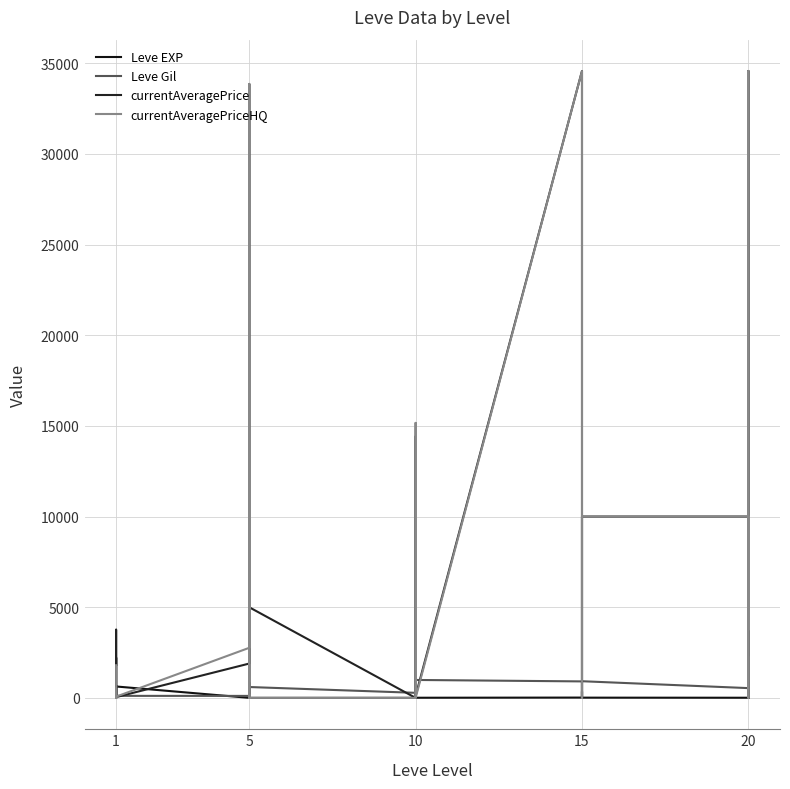

What is the difference between the maximum and minimum values in the currentAveragePrice series?

34571